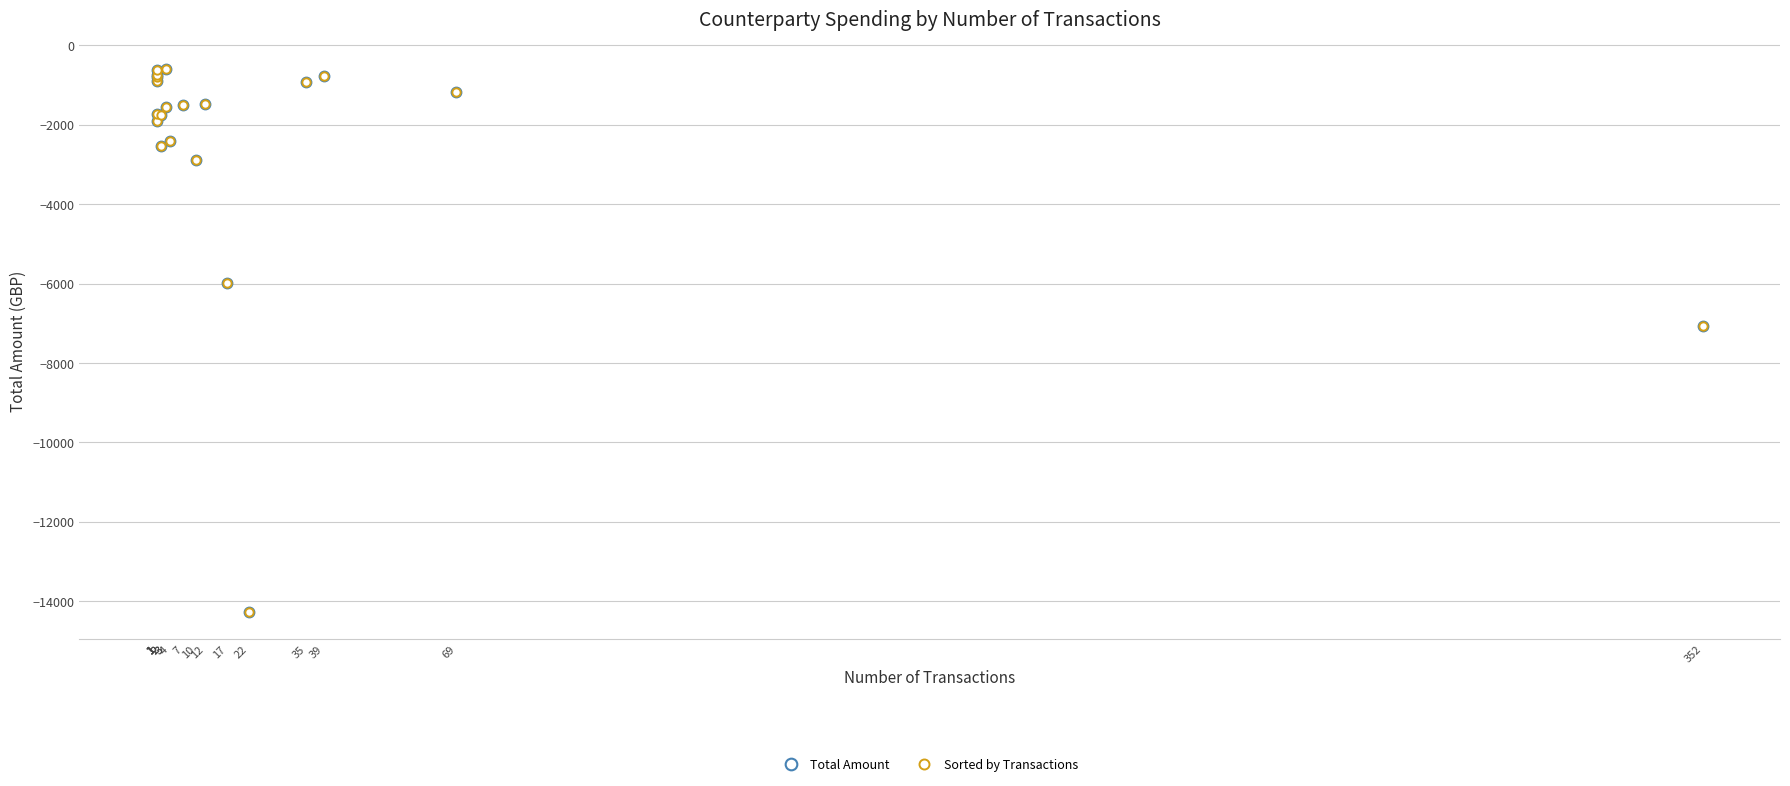

At how many categories does at least one series exceed -5636?

17